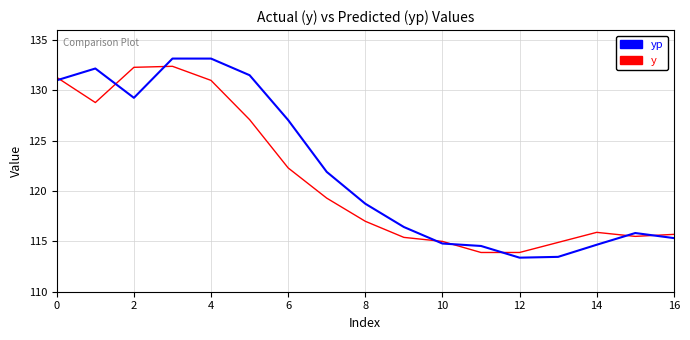

Which series has the widest spread of values?

yp